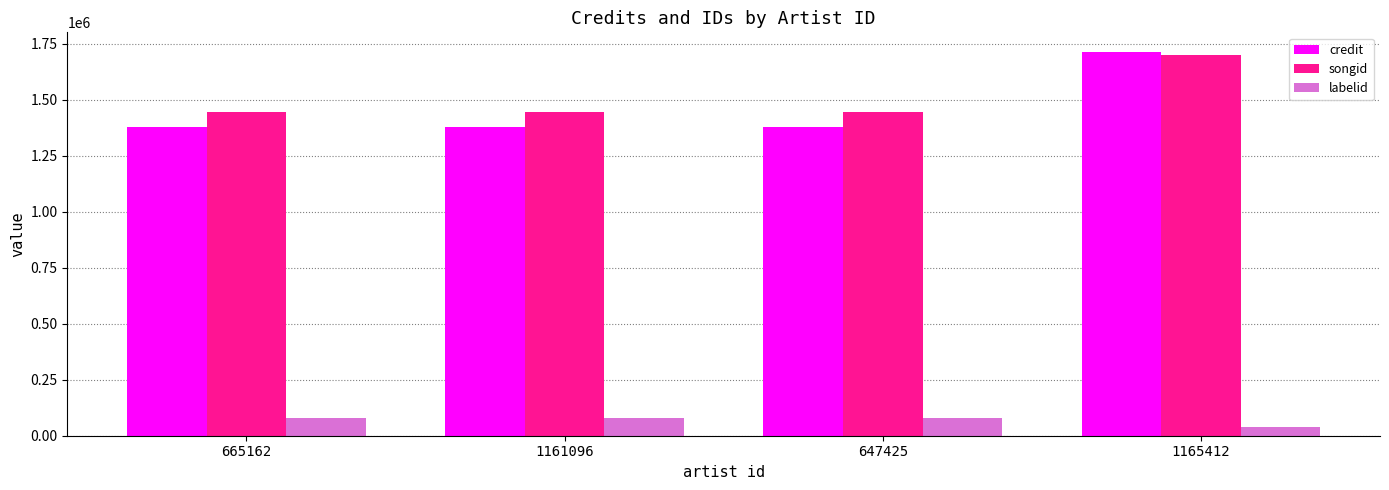

What is the difference between the songid values at 665162 and 1165412?

252904